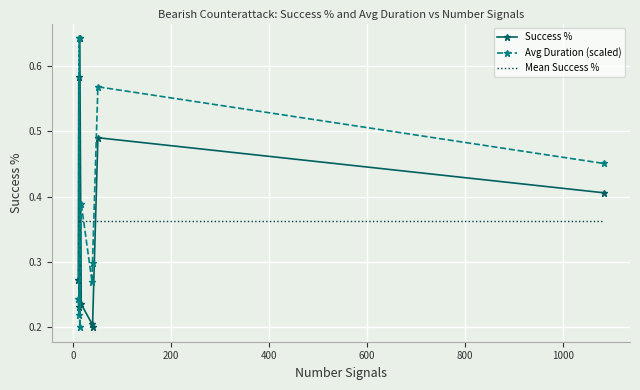

True or false: Mean Success % and Avg Duration (scaled) intersect in this chart.

True